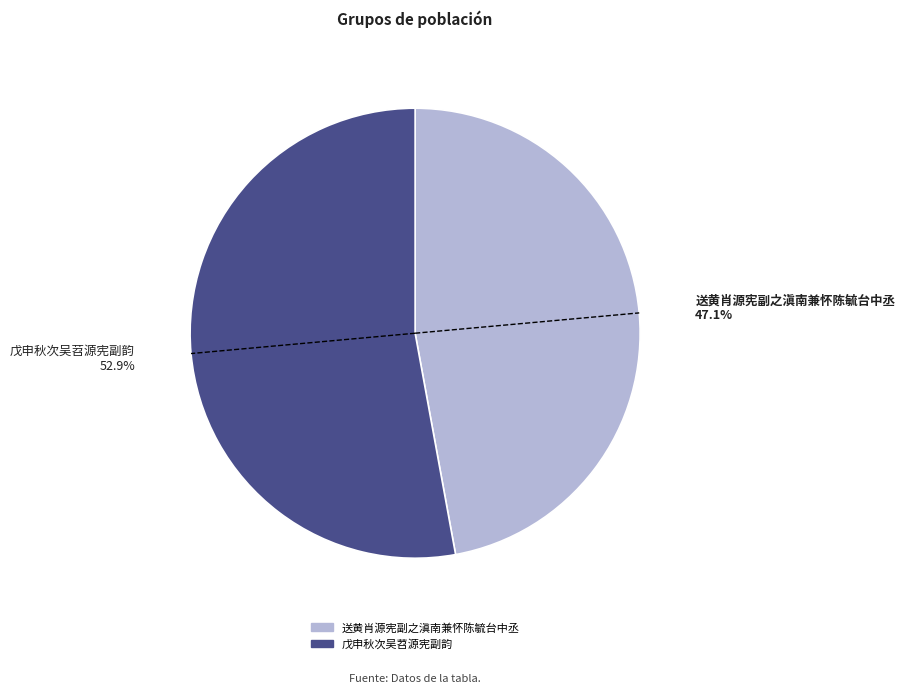

True or false: 送黄肖源宪副之滇南兼怀陈毓台中丞 accounts for 47% of the total.

True